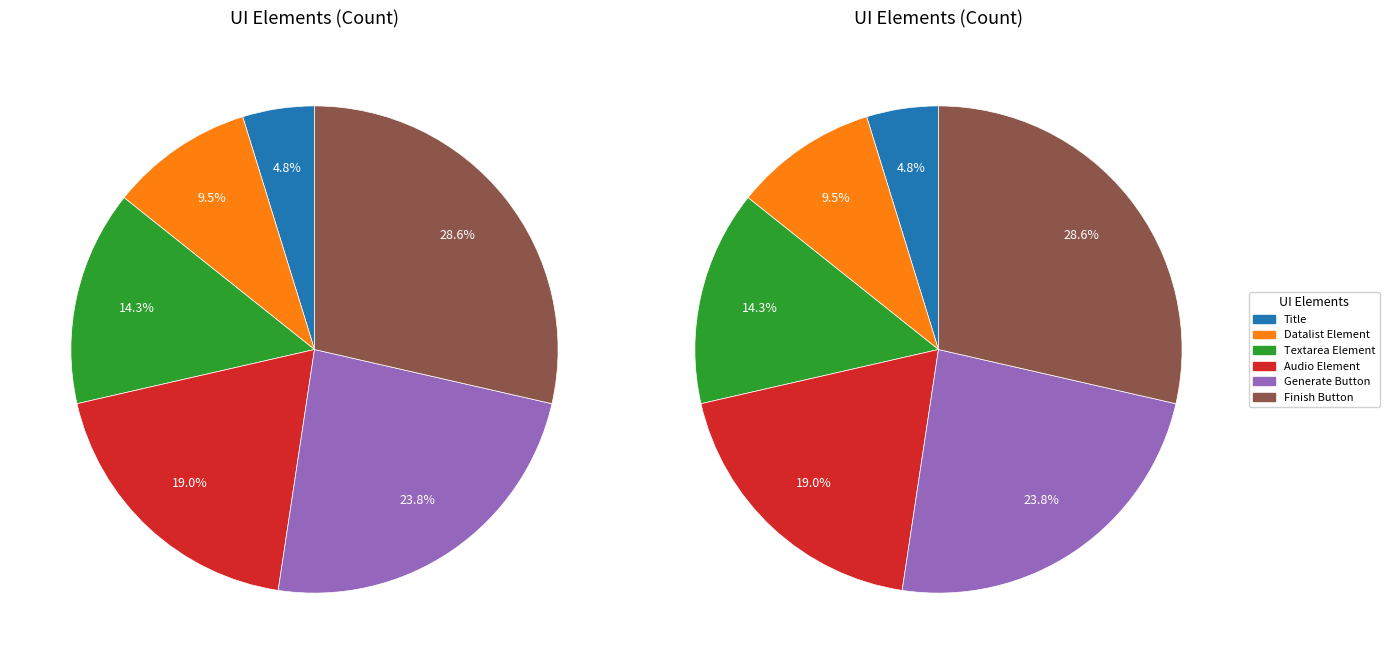

What is the smallest slice in the pie chart?

Title